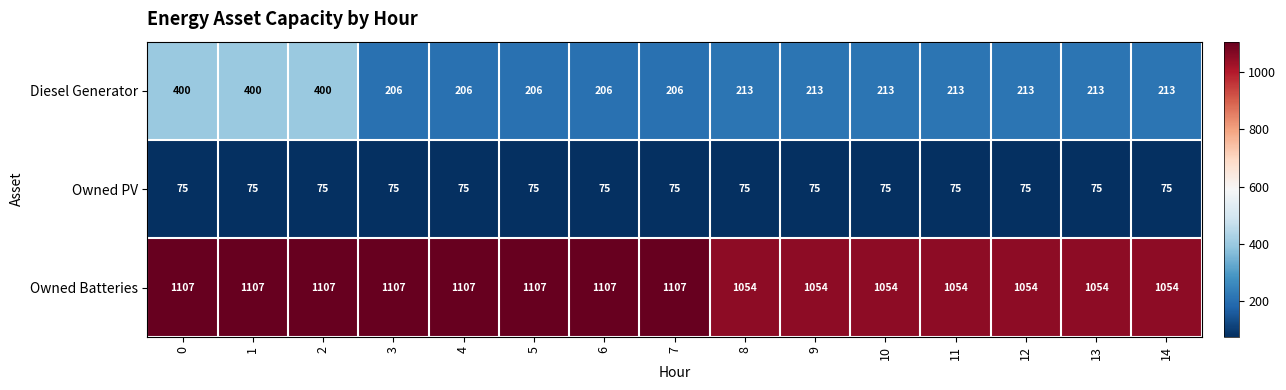

What is the difference between the highest and lowest values at 4?

1032